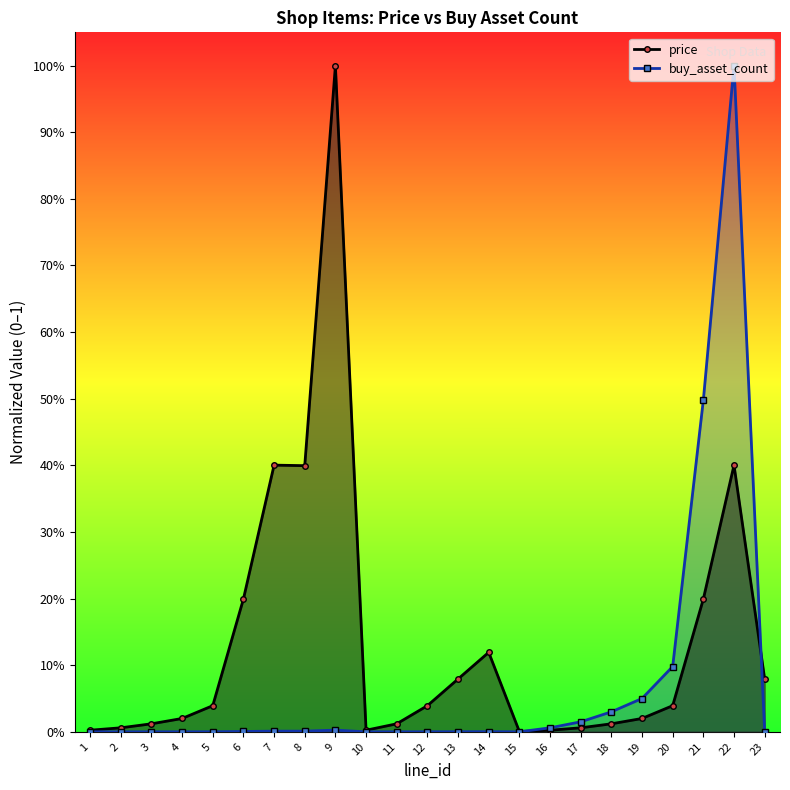

Is it true that price equals 0.0 at 23?

False